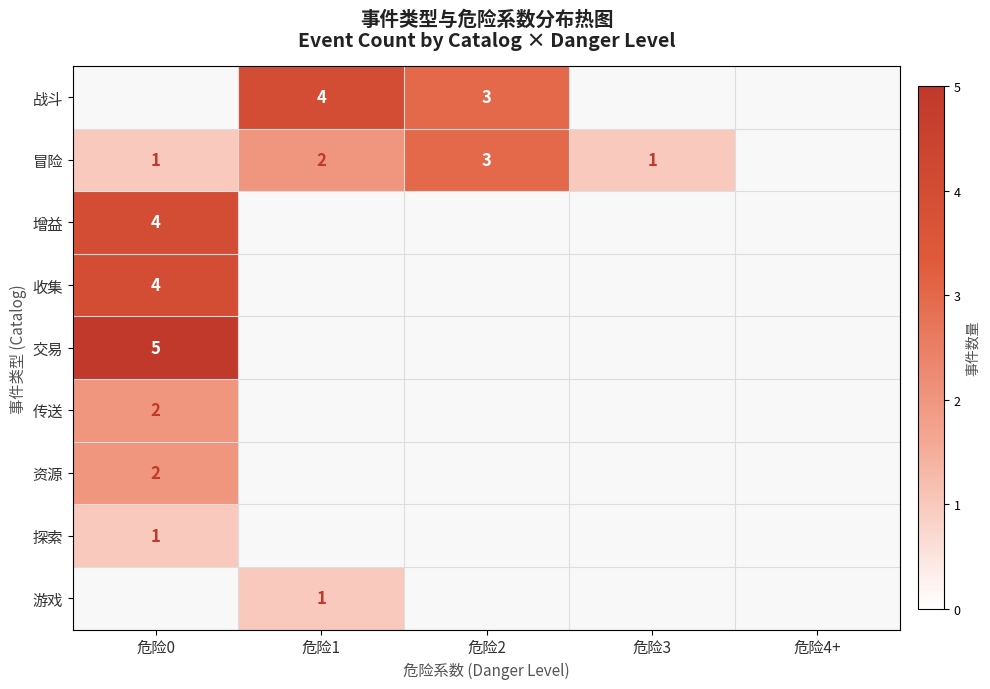

At 危险4+, list the series in order from smallest to largest.

战斗, 冒险, 增益, 收集, 交易, 传送, 资源, 探索, 游戏